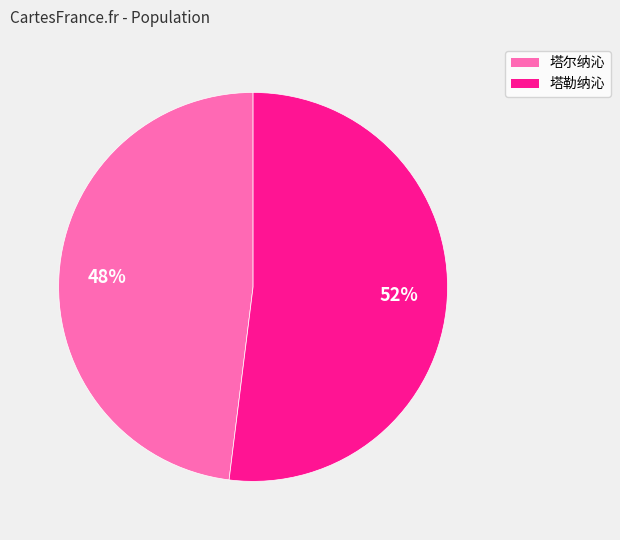

Which has a higher value, 塔勒纳沁 or 塔尔纳沁?

塔勒纳沁